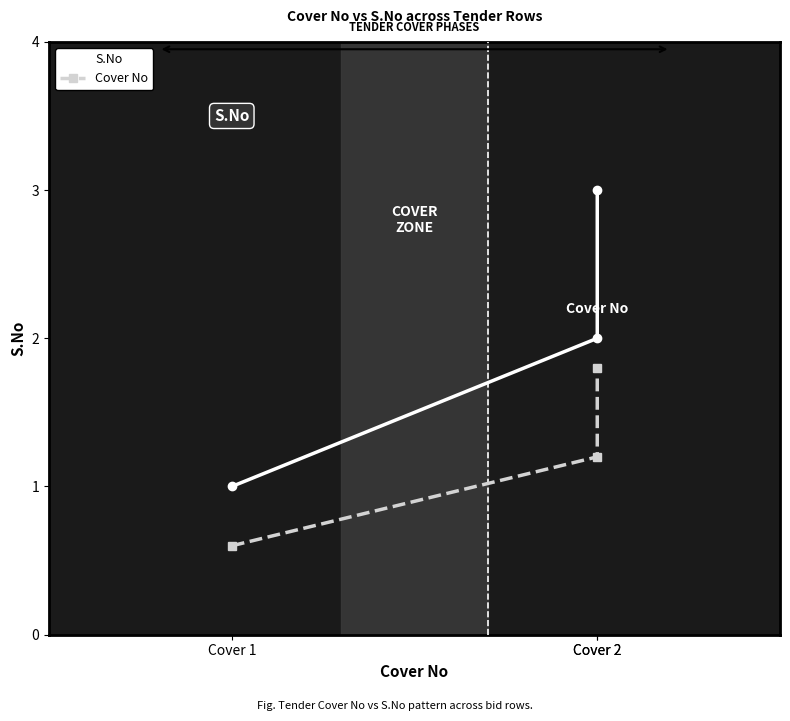

What is the spread (max minus min) of values at Cover 2?

0.8